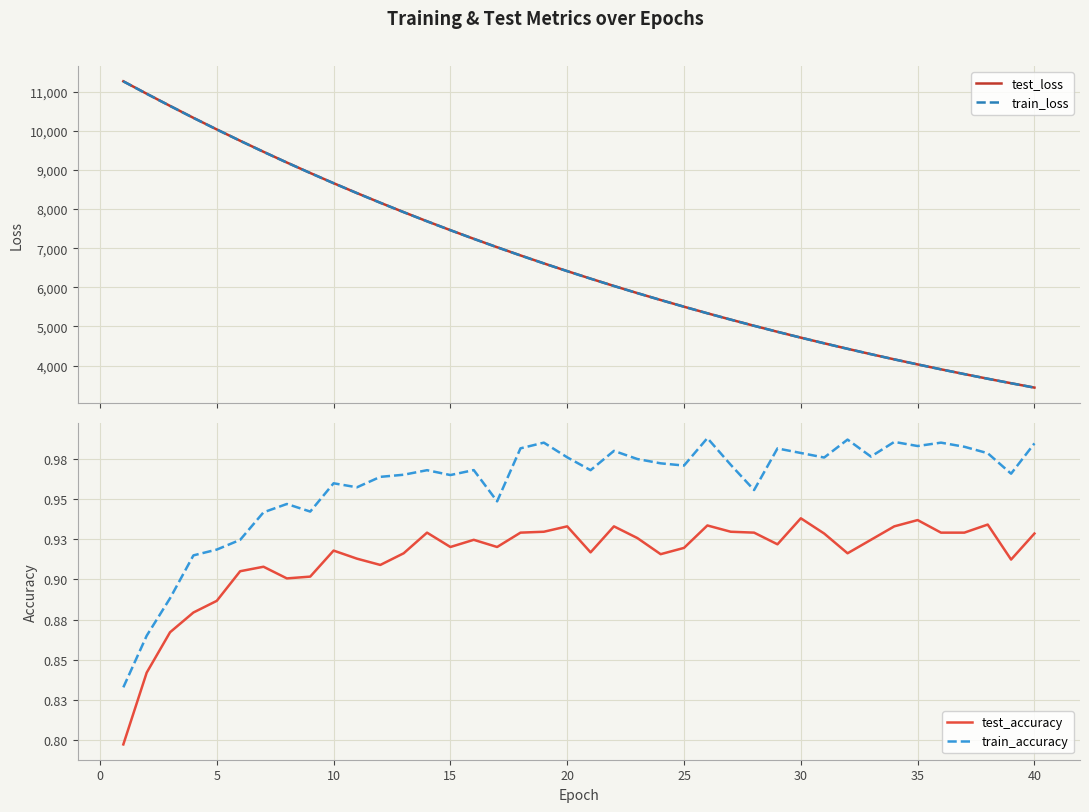

True or false: test_loss has more than 0 interior local peaks.

False